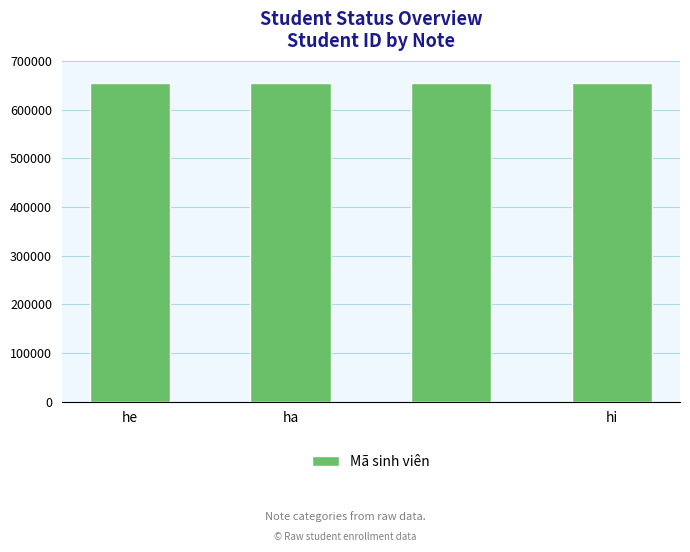

What is the smallest value displayed?

654323